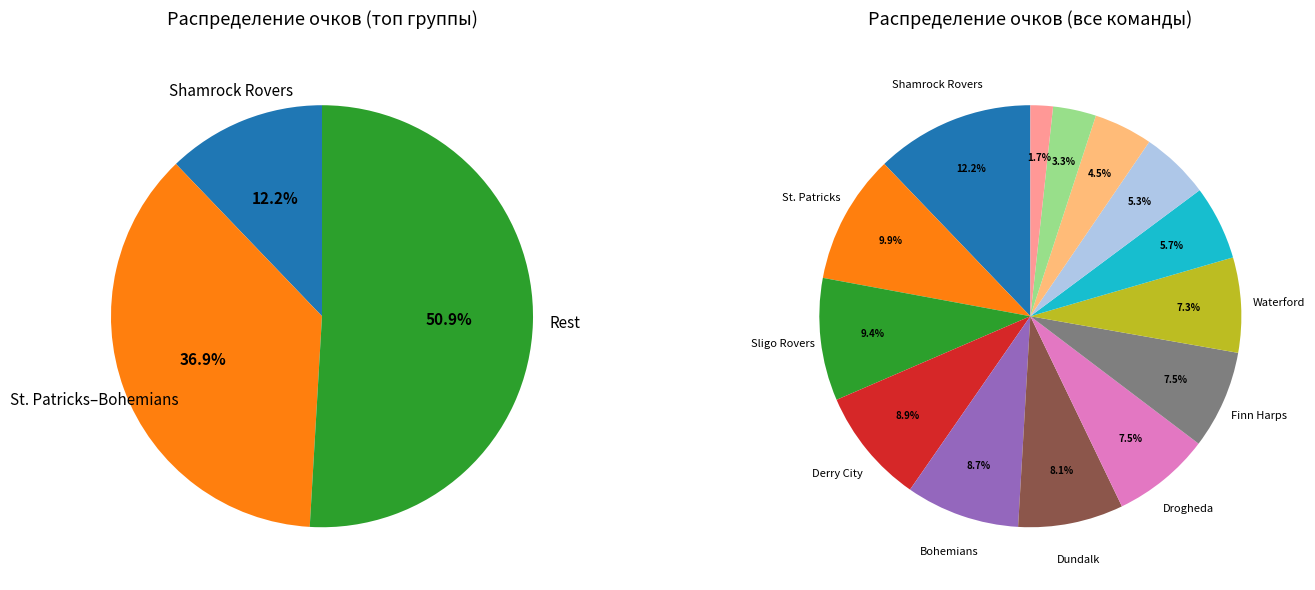

To the nearest percent, what is the difference between the Longford and Waterford slice percentages?

4%